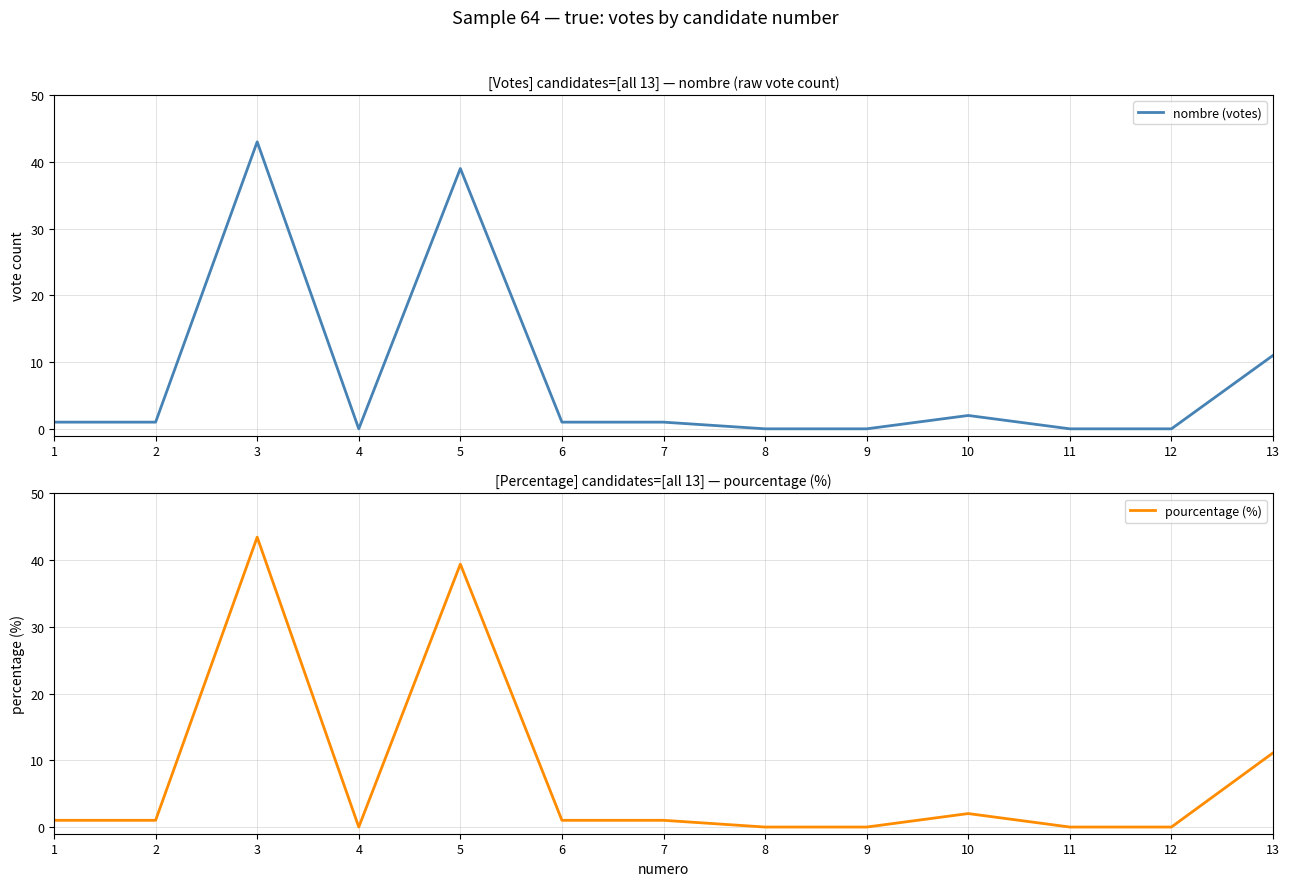

The pourcentage (%) series shows 30.2 at 10. True or false?

False